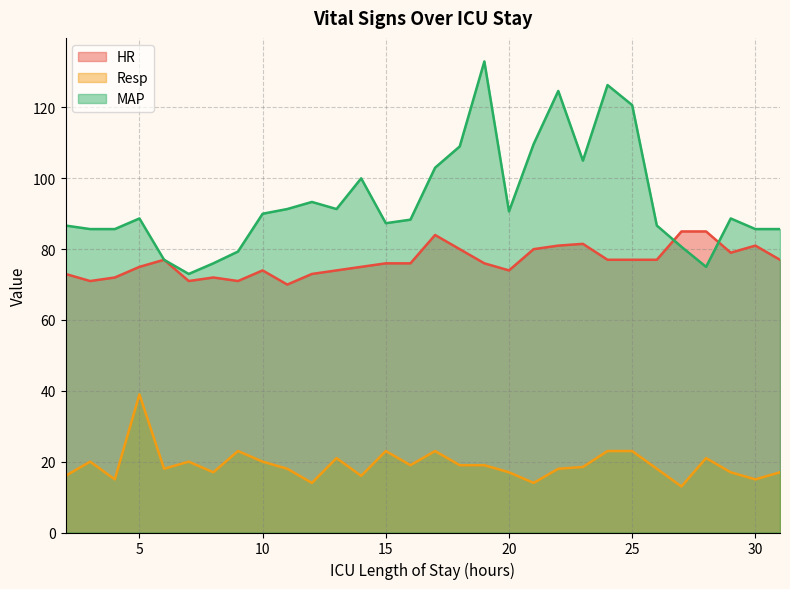

Which category has the lowest value in the HR series?

11